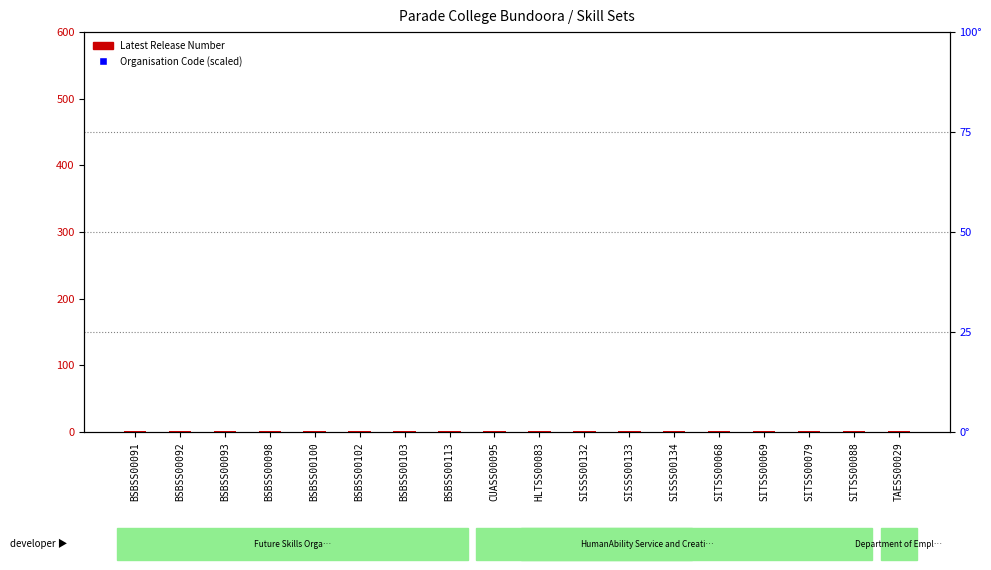

What are all the series names shown in the legend?

Latest Release Number, Organisation Code (scaled)